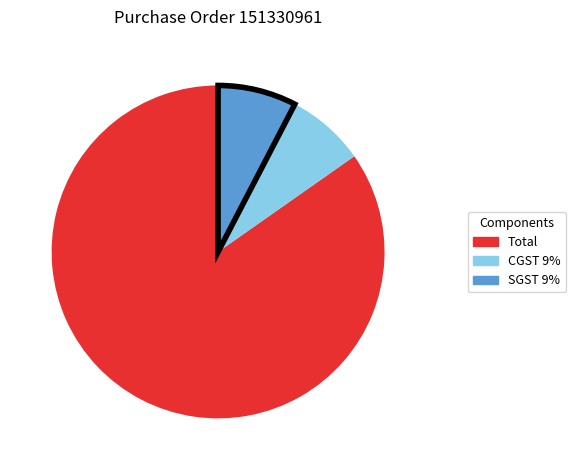

What is the ratio of the value at SGST 9% to the value at CGST 9%?

1.0